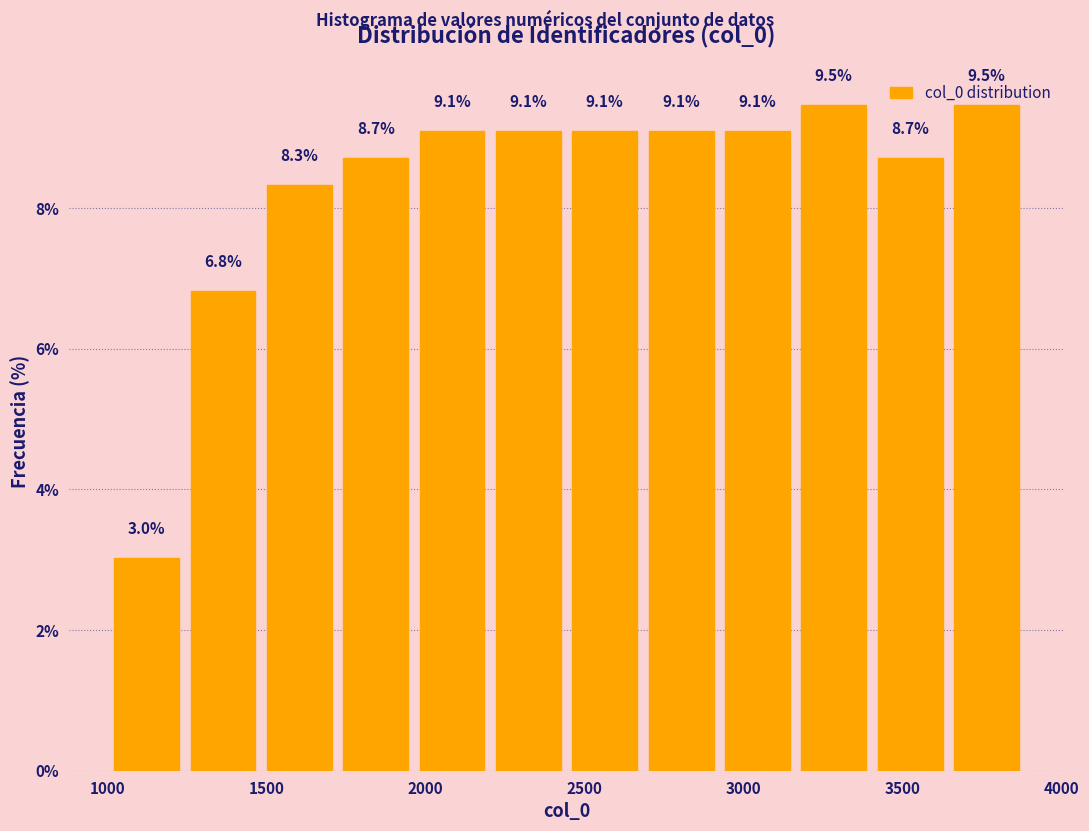

Reading left to right, transcribe this chart: for each bar, give the range it covers on the x-axis and its height. The bar edges are not printed on the chart, so give them approximately, as read against the axis.

1000 to 1250: 3.0
1250 to 1500: 6.8
1500 to 1700: 8.3
1700 to 1950: 8.7
1950 to 2200: 9.1
2200 to 2450: 9.1
2450 to 2700: 9.1
2700 to 2900: 9.1
2900 to 3150: 9.1
3150 to 3400: 9.5
3400 to 3650: 8.7
3650 to 3900: 9.5